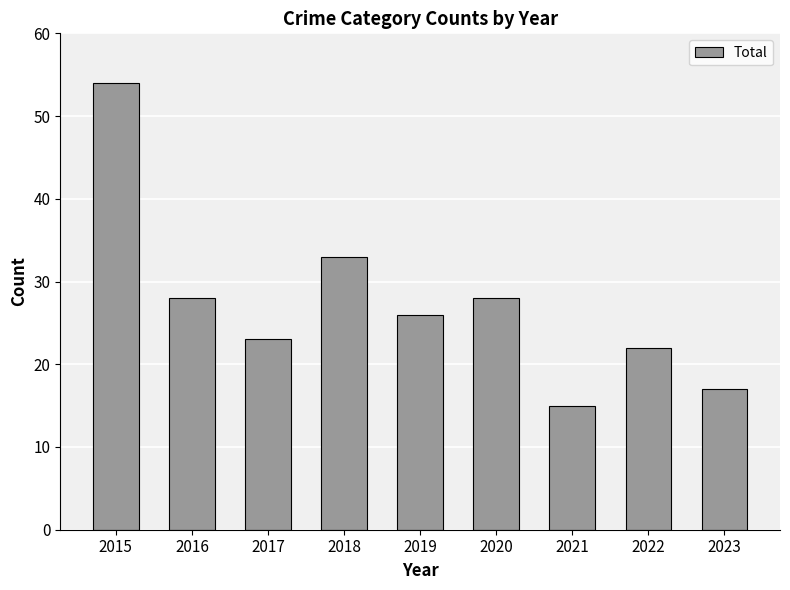

How many data points are less than 26?

4